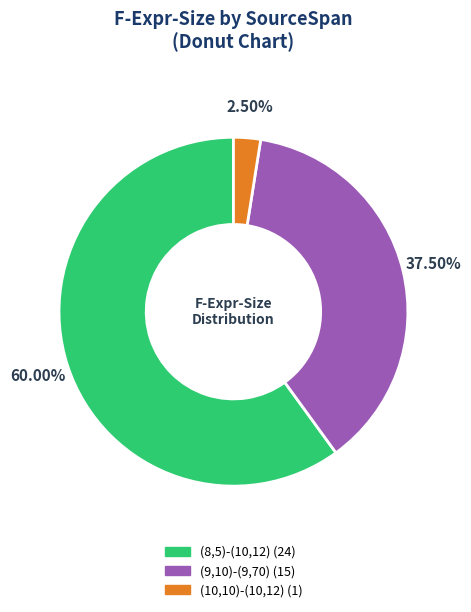

Rank the categories by value from highest to lowest.

(8,5)-(10,12), (9,10)-(9,70), (10,10)-(10,12)